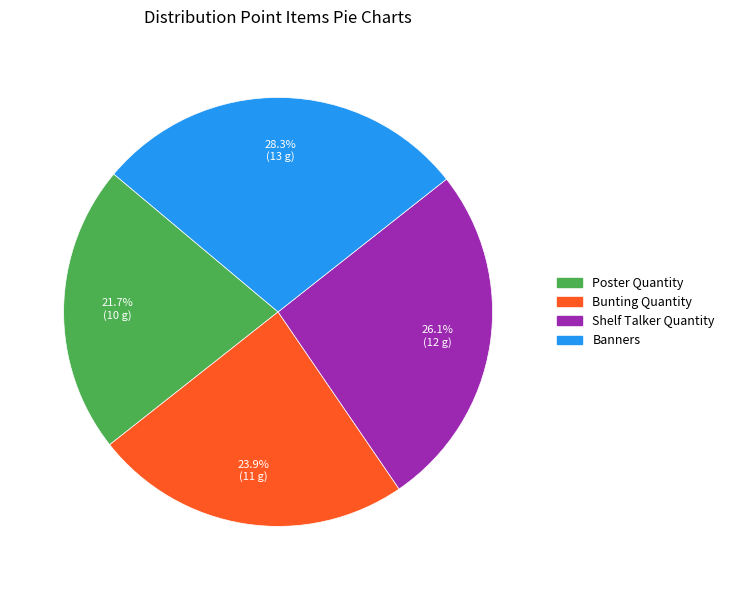

What is the ratio of the value at Poster Quantity to the value at Shelf Talker Quantity?

0.8